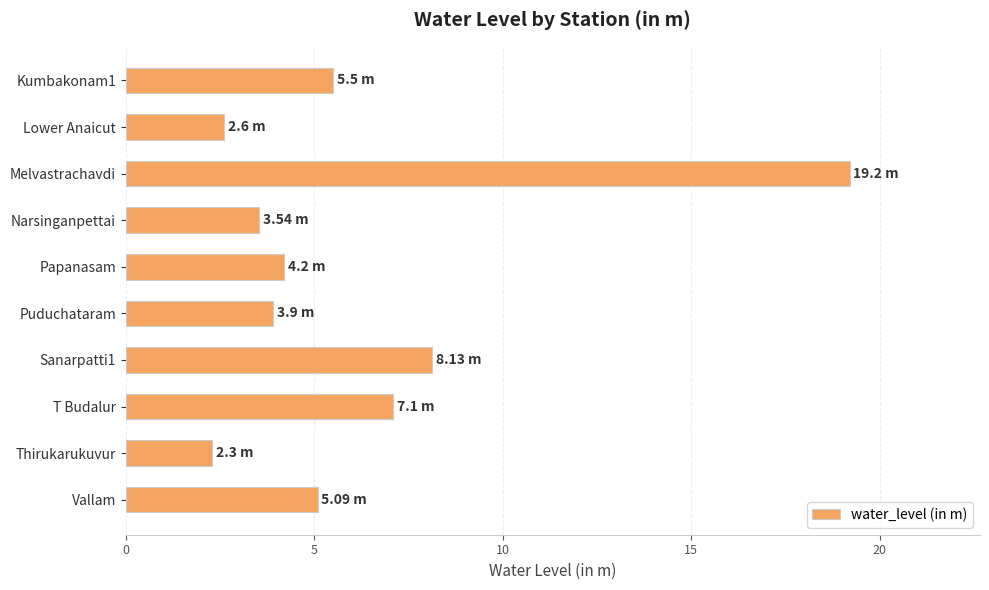

What is the label of the 8th bar from the bottom?

Melvastrachavdi